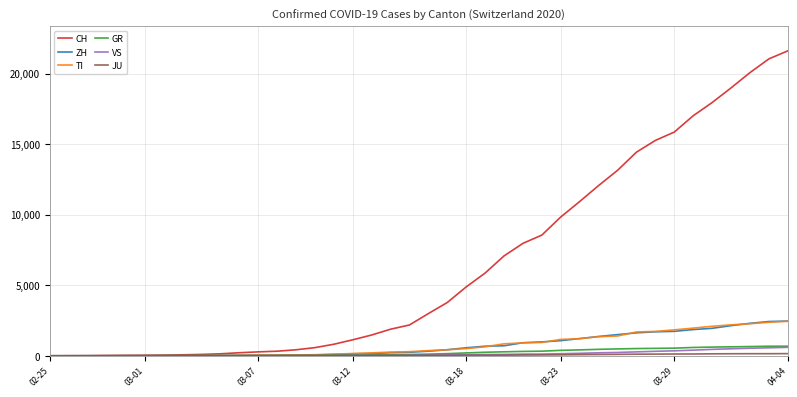

What is the maximum value for GR?

680